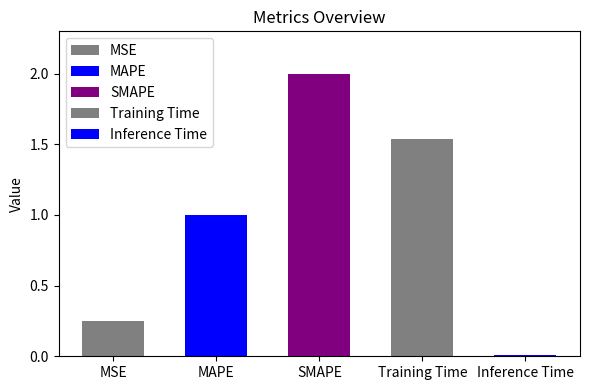

At which label does the data first exceed 1?

MAPE